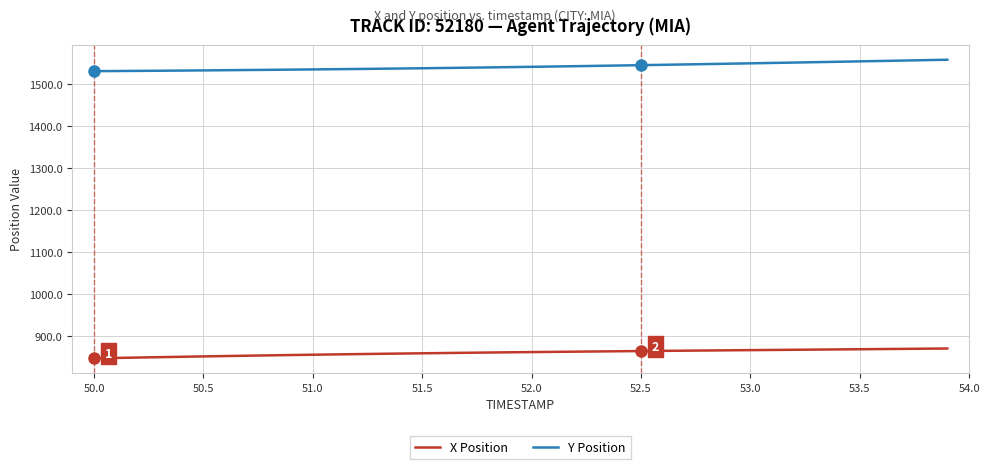

What is the sum of all X Position values?

34428.9